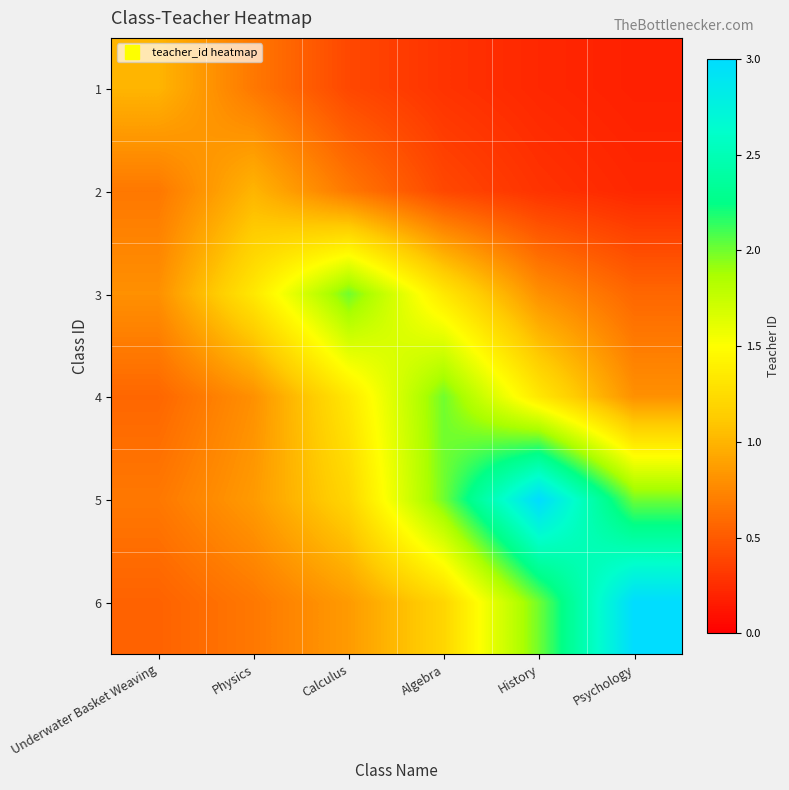

What is the total value across all series at Underwater Basket Weaving?

4.3